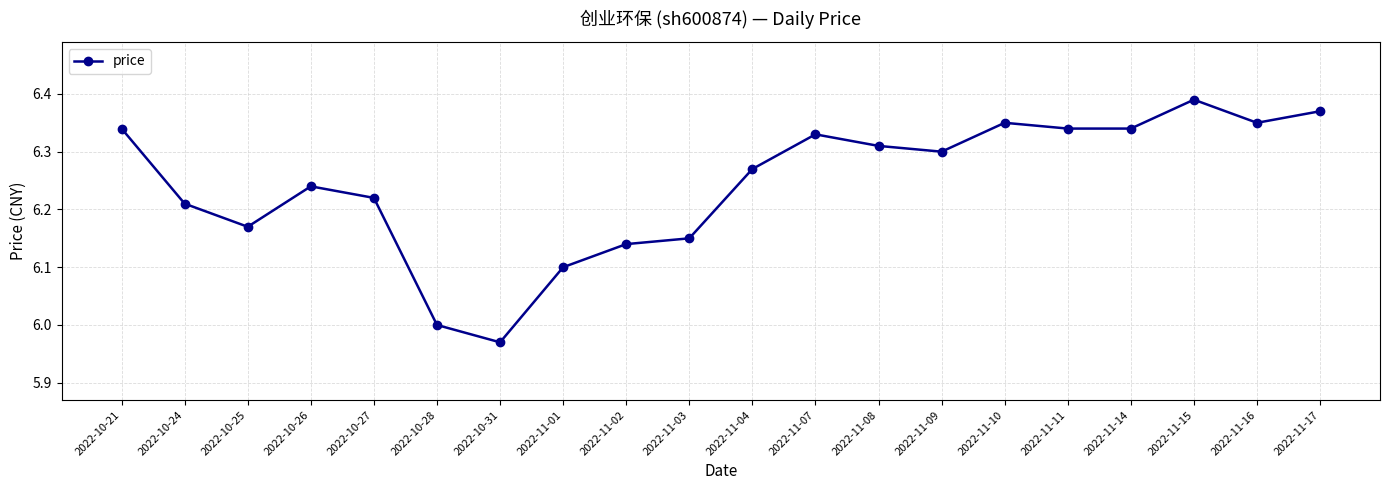

At which category does the data reach its first local valley?

2022-10-25